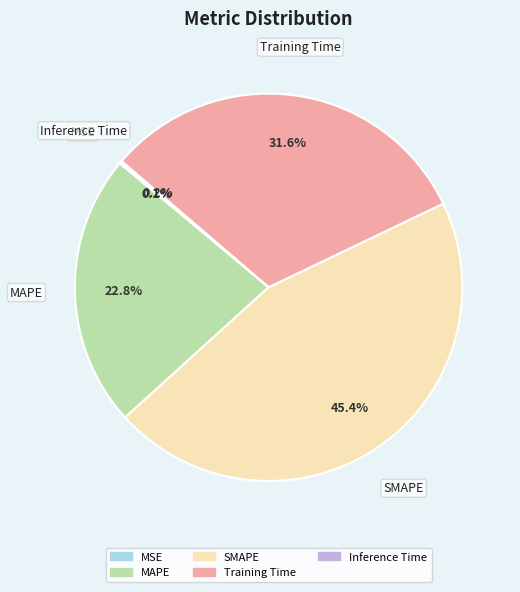

Does any single category account for the majority?

No